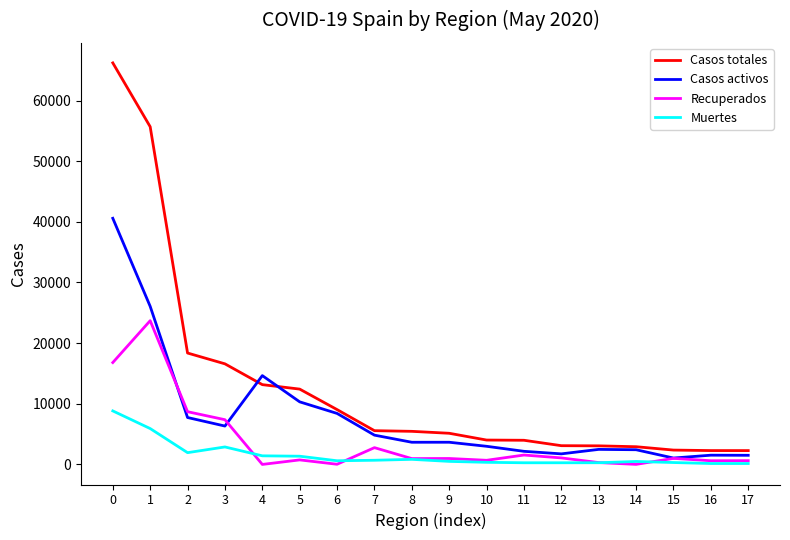

What is the lowest value of the Casos totales series?

2280